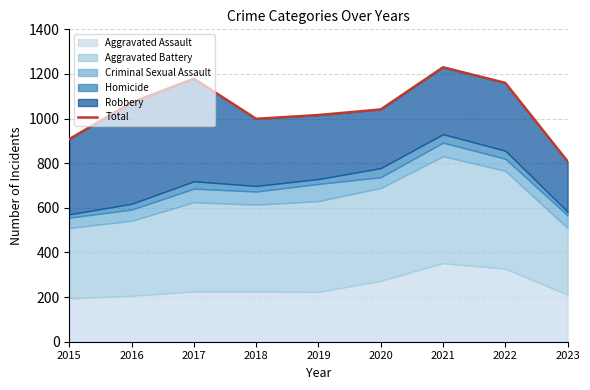

What is the minimum value shown in the chart?

808